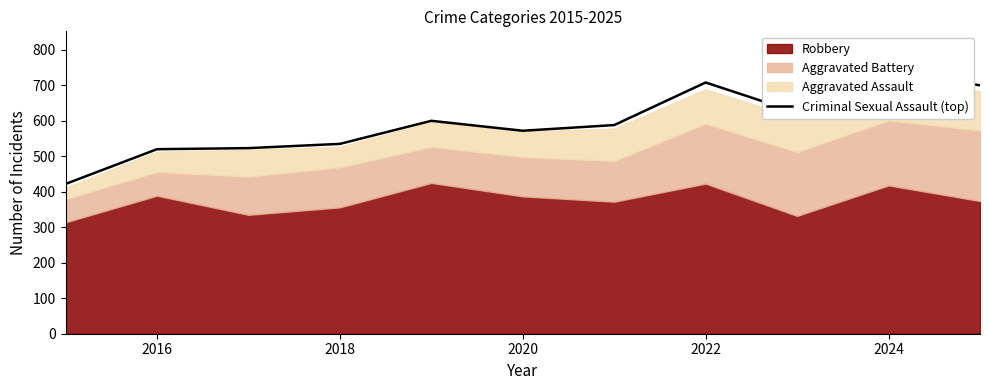

The chart shows a value of 154 at 2024. True or false?

False